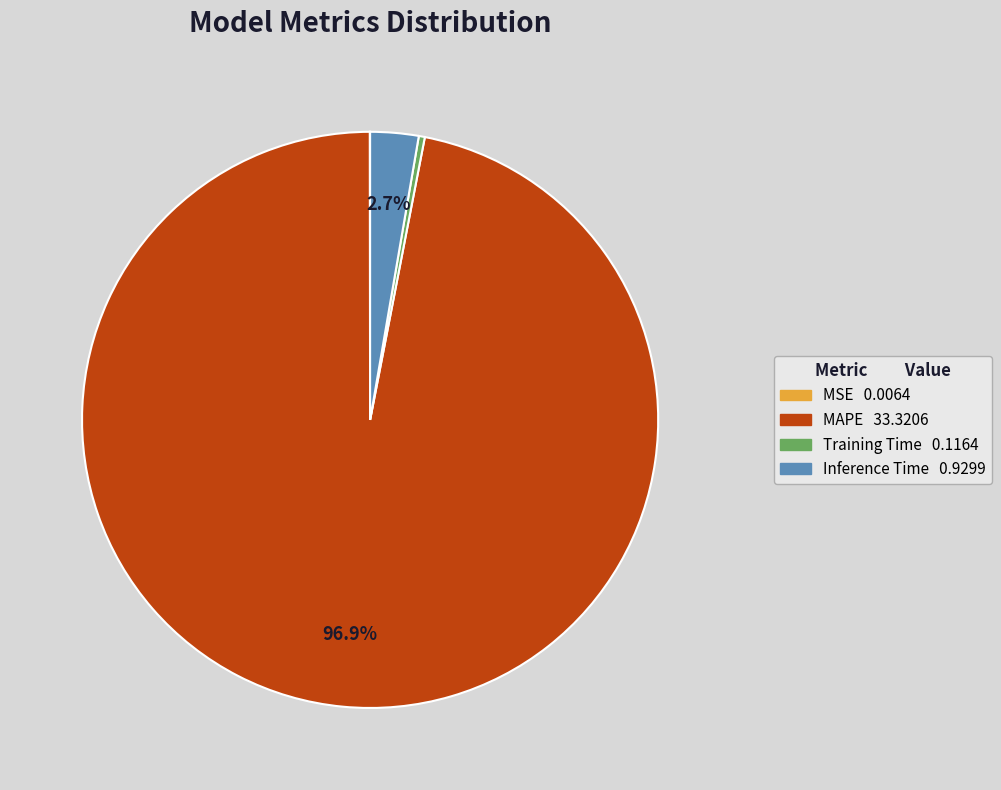

Which slice represents more than half of the pie?

MAPE